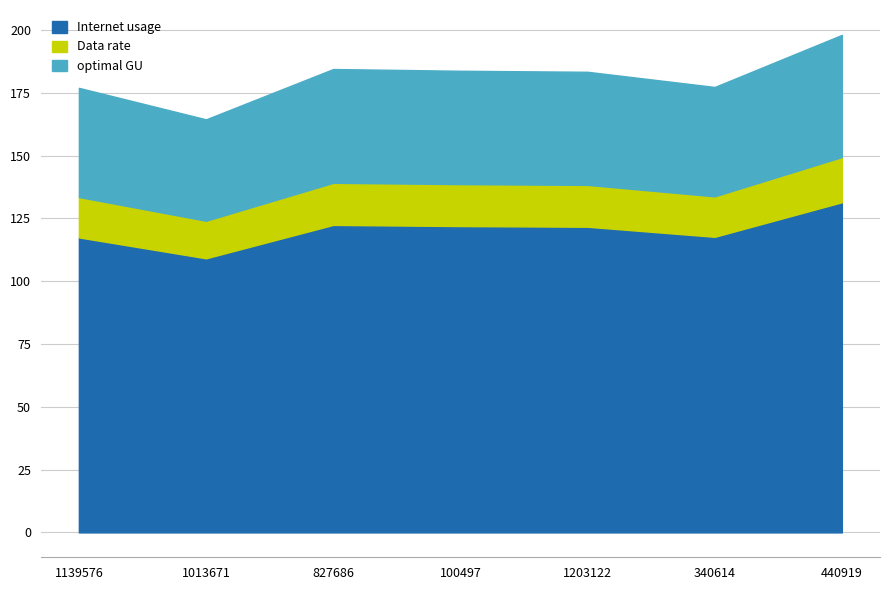

List the series in order of their peak value, lowest first.

Data rate, optimal GU, Internet usage